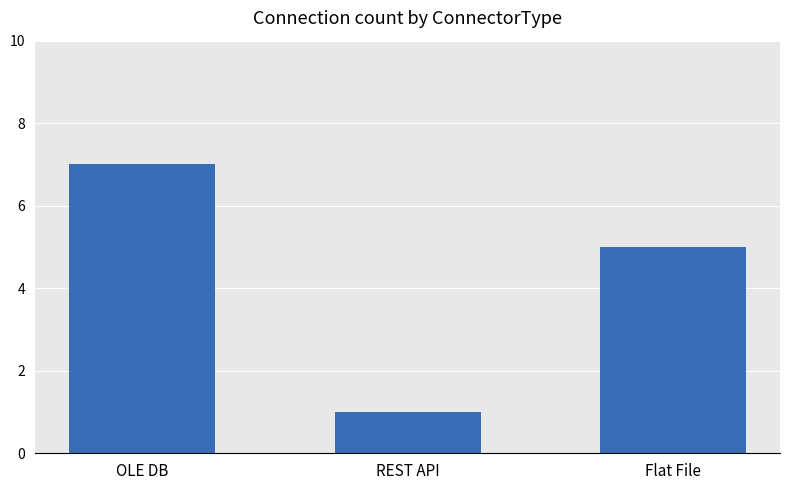

What is the label of the 2nd bar from the left?

REST API